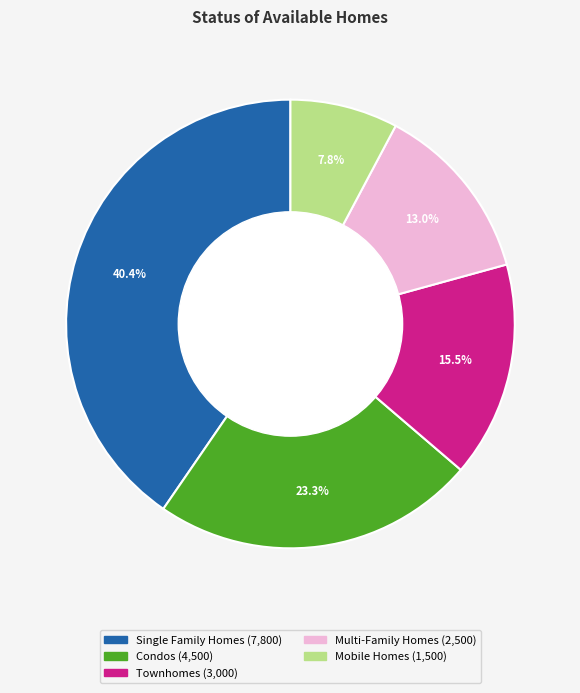

How many slices are in this pie chart?

5